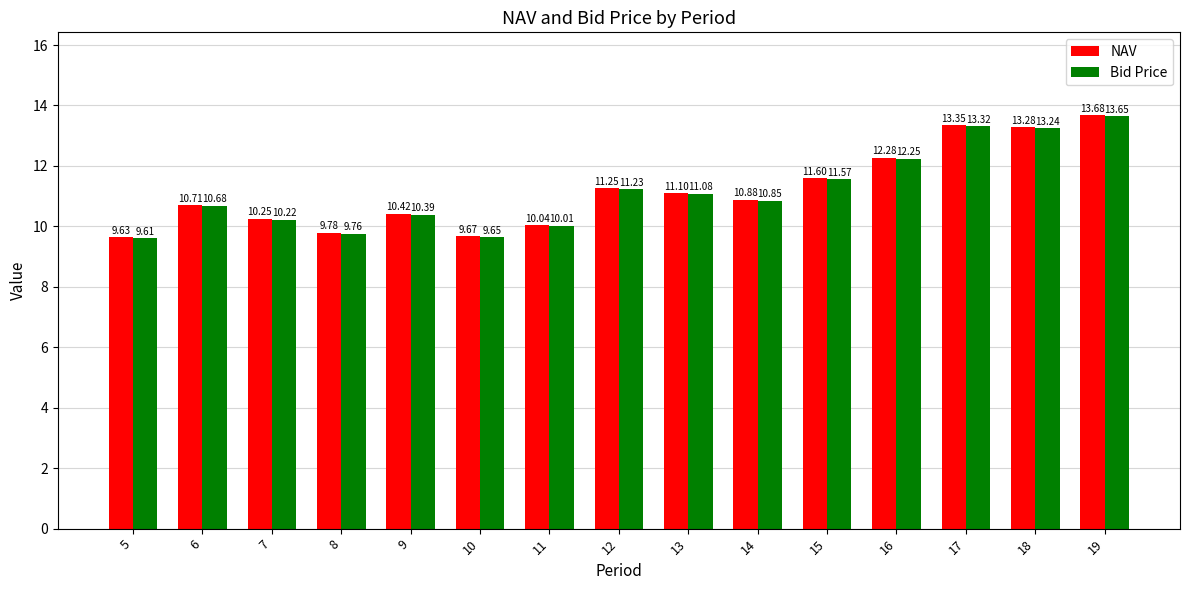

What is the average value of the NAV series?

11.2